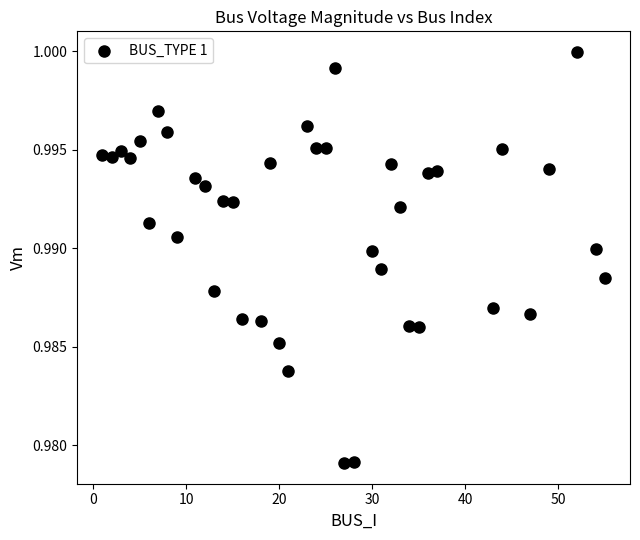

What is the range of X values (max minus min)?

54.0